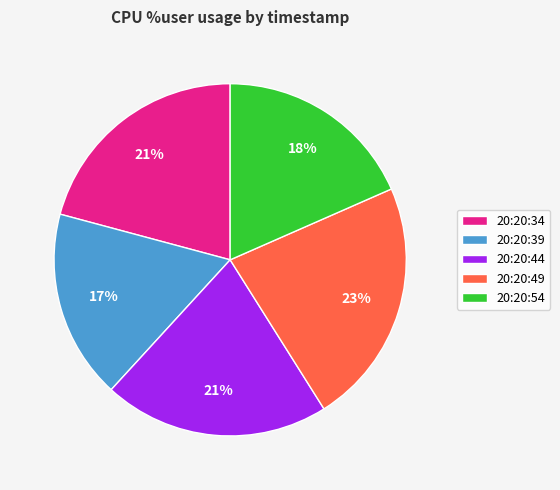

Is it true that 20:20:49 is 23% of the pie?

True